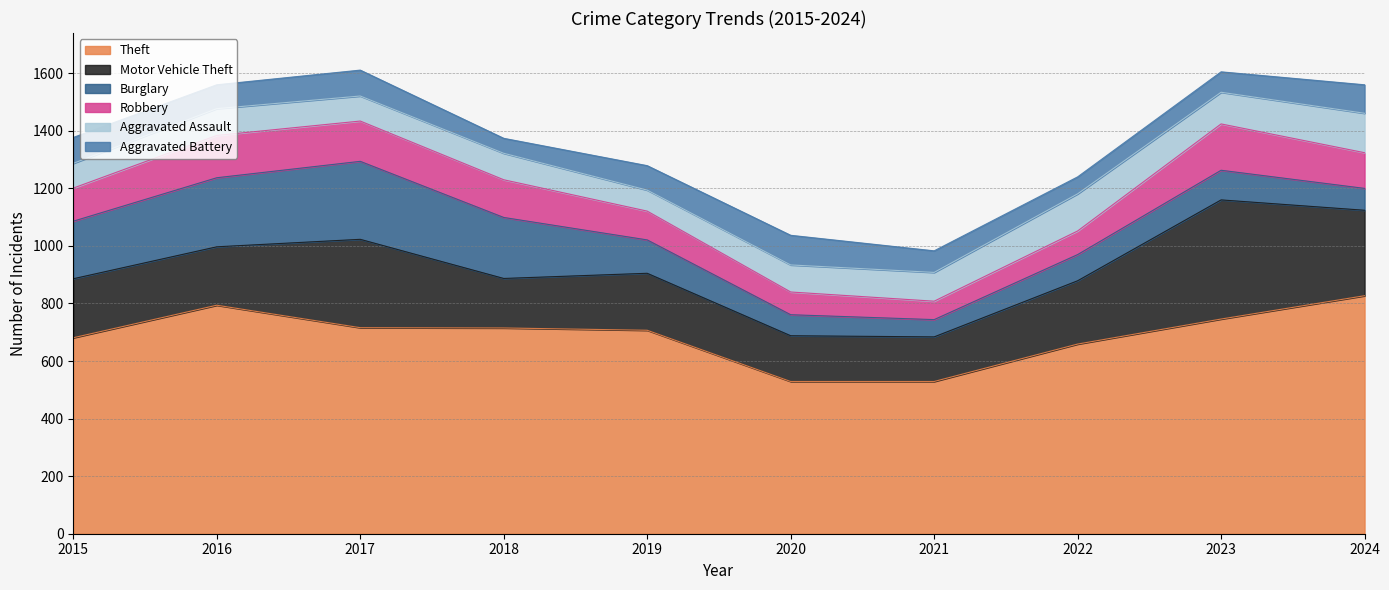

Reading right to left, what are all the values shown in this chart?

Theft: 2024=827	2023=746	2022=659	2021=529	2020=529	2019=707	2018=715	2017=716	2016=794	2015=681
Motor Vehicle Theft: 2024=297	2023=414	2022=220	2021=155	2020=159	2019=198	2018=172	2017=307	2016=203	2015=205
Burglary: 2024=76	2023=103	2022=91	2021=60	2020=73	2019=116	2018=212	2017=271	2016=240	2015=200
Robbery: 2024=124	2023=161	2022=82	2021=64	2020=79	2019=100	2018=131	2017=140	2016=147	2015=115
Aggravated Assault: 2024=137	2023=110	2022=129	2021=100	2020=94	2019=73	2018=92	2017=87	2016=93	2015=86
Aggravated Battery: 2024=99	2023=71	2022=59	2021=75	2020=103	2019=85	2018=52	2017=90	2016=83	2015=90